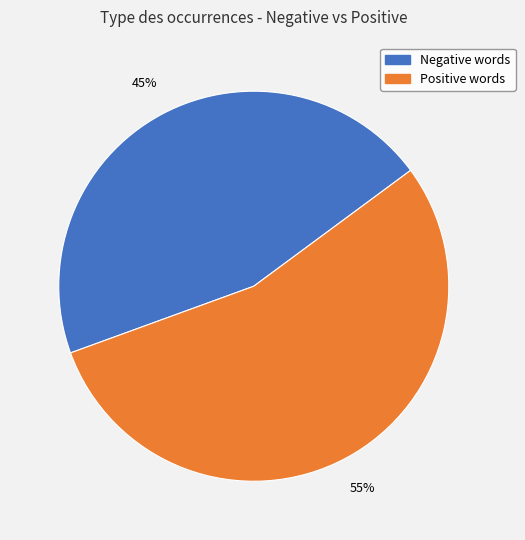

Is there any slice that represents more than half of the pie?

Yes